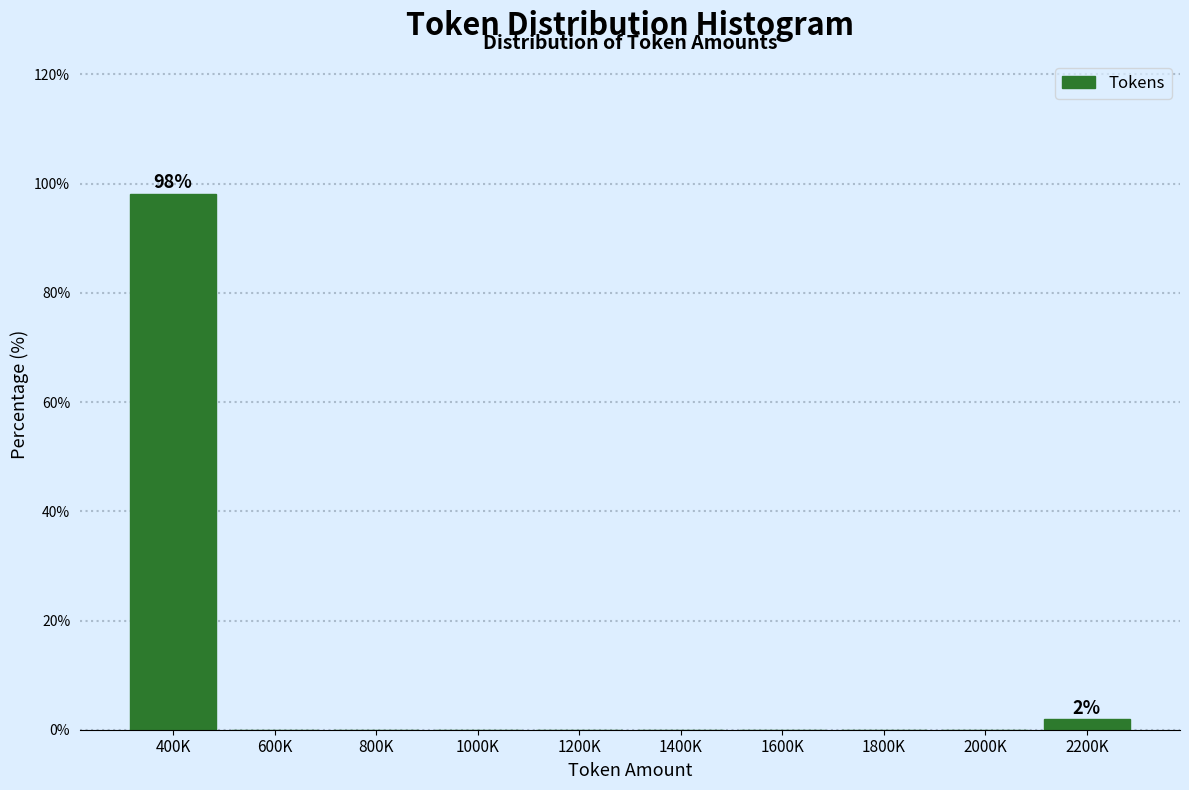

Reading right to left, transcribe all the data shown in this chart.

2200K=1.9	2000K=0.0	1800K=0.0	1600K=0.0	1400K=0.0	1200K=0.0	1000K=0.0	800K=0.0	600K=0.0	400K=98.1